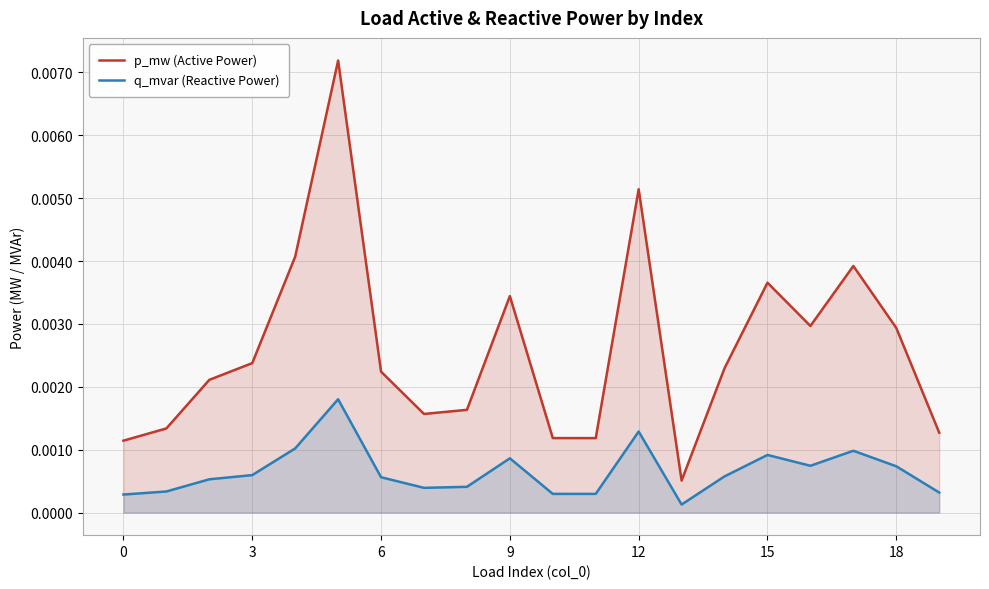

Rank the series by their maximum value, from lowest to highest.

q_mvar (Reactive Power), p_mw (Active Power)